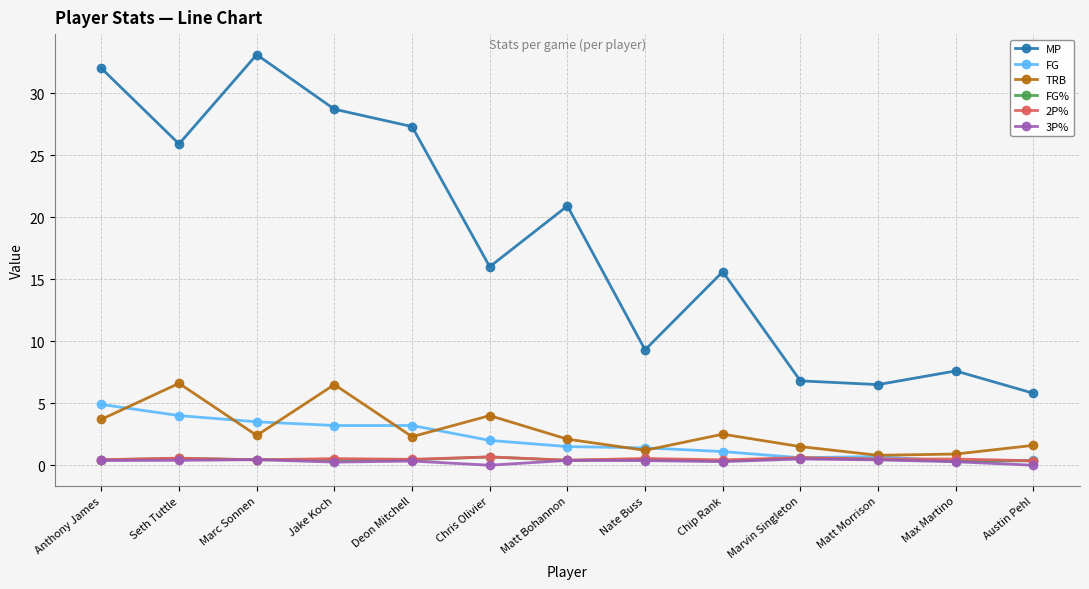

True or false: MP has more than 1 points higher than both neighbors.

True